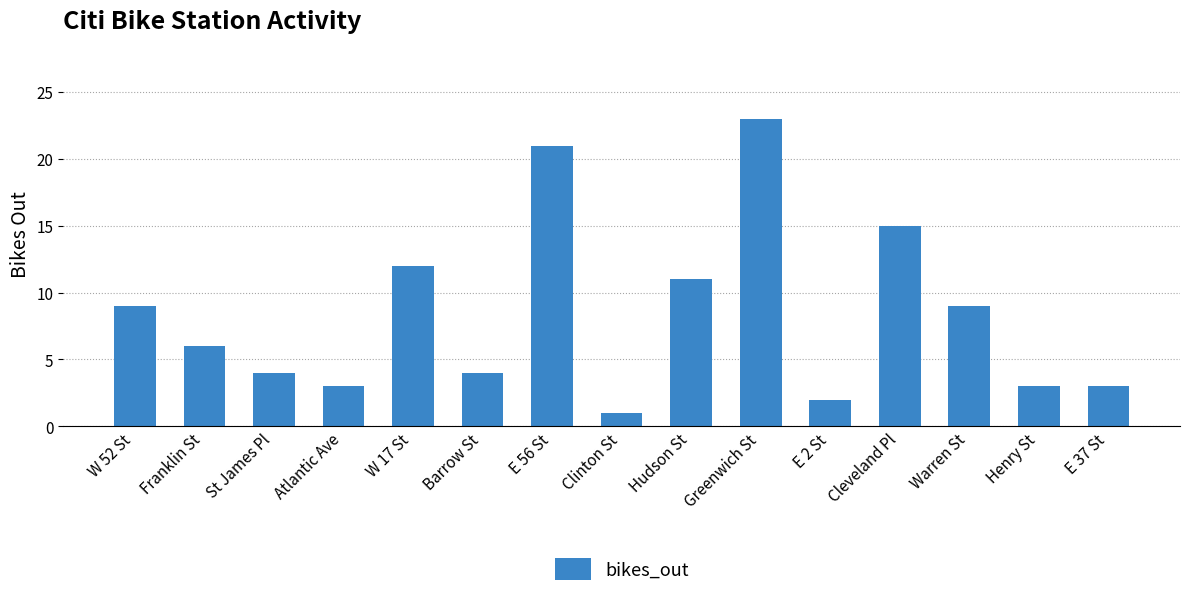

Which category has the lowest value across all series?

Clinton St